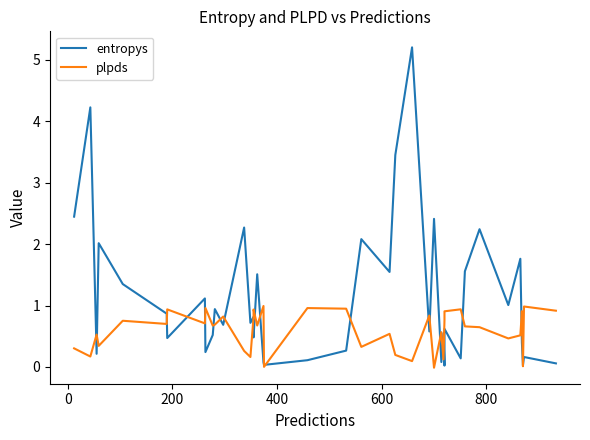

What is the value of the entropys point at the 21st from the left?

0.3